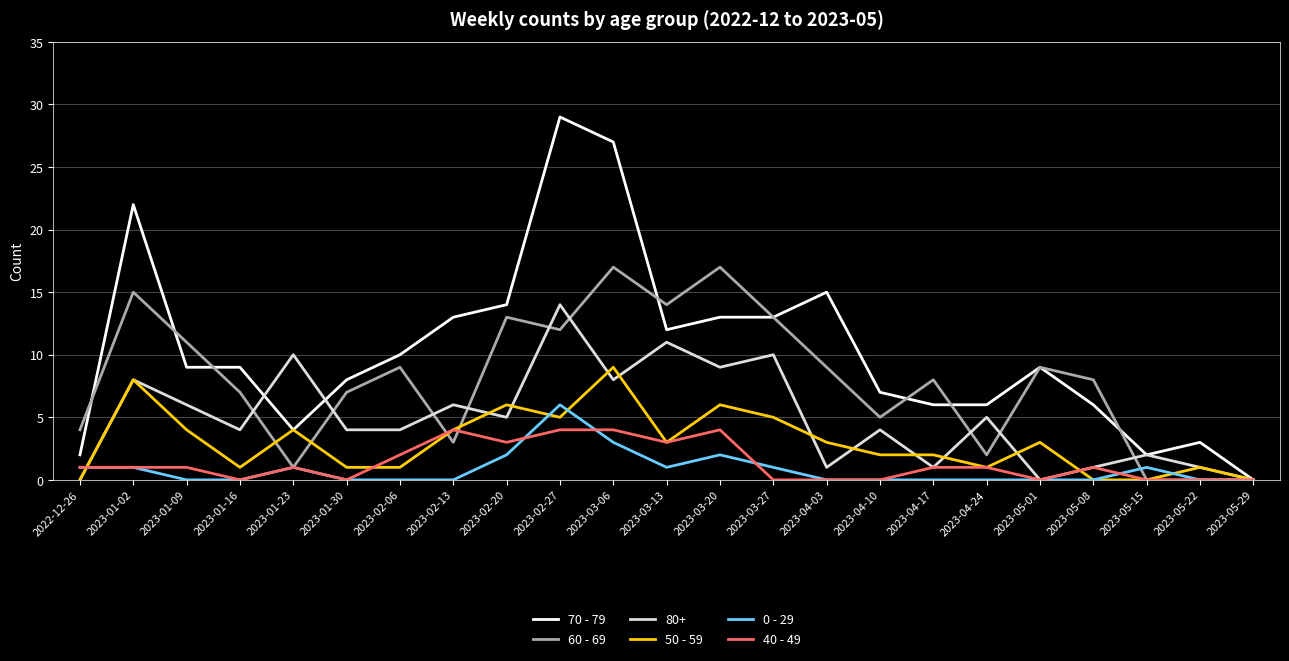

What is the sum of all 0 - 29 values?

19